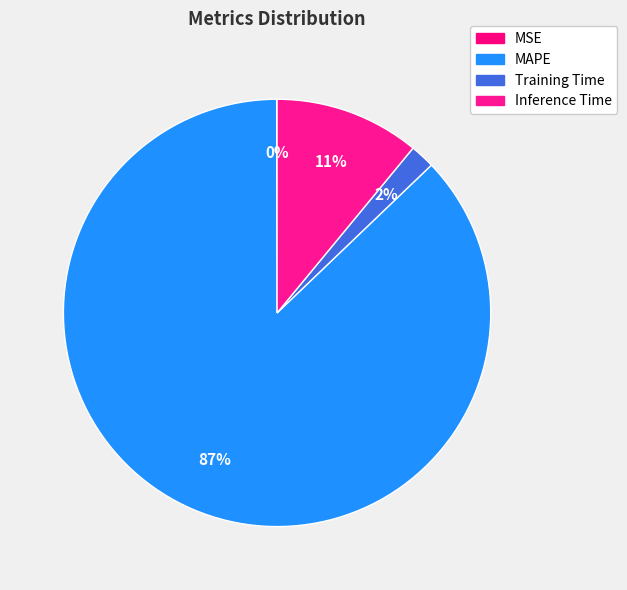

Which category accounts for the majority?

MAPE